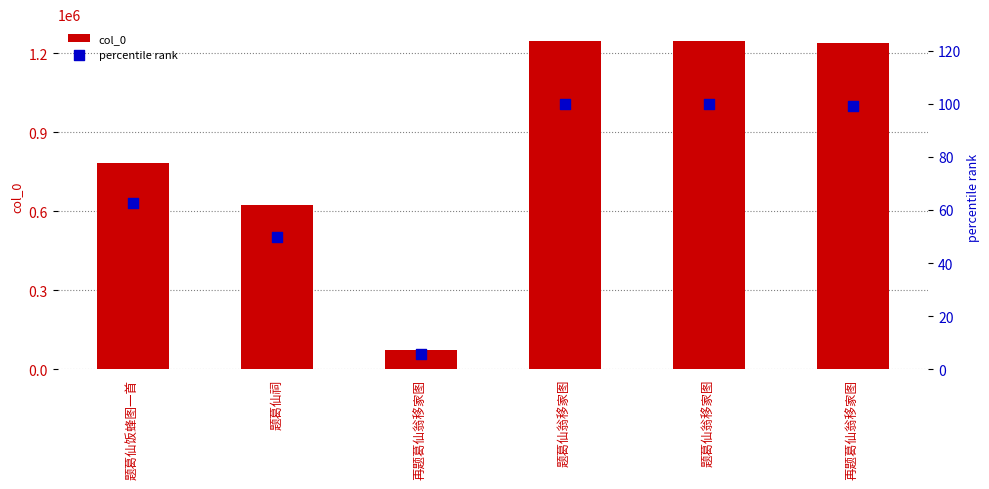

What are all the series names shown in the legend?

col_0, percentile rank